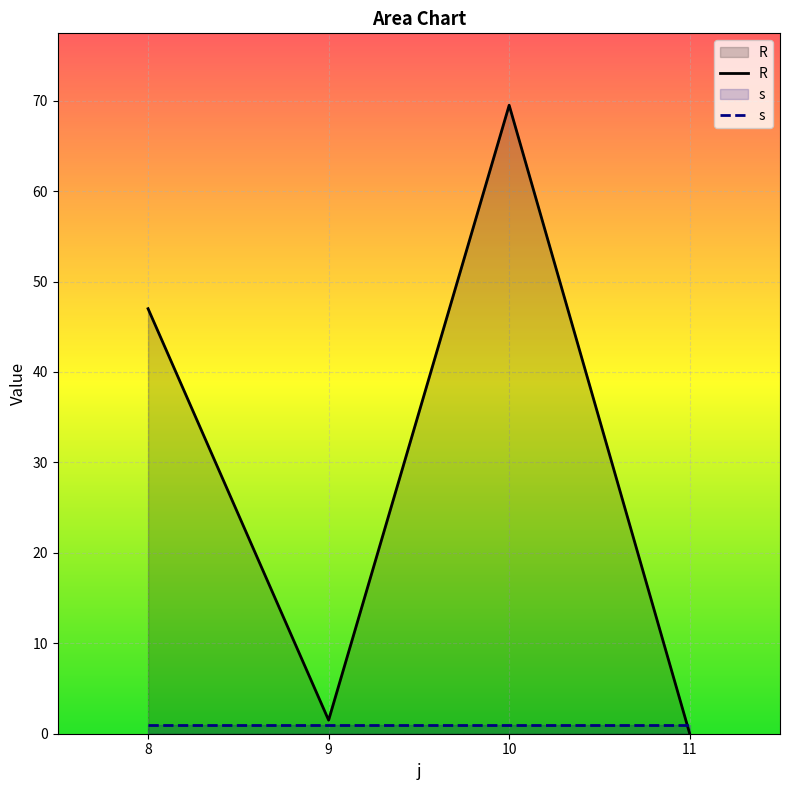

What is the value of the R point at the 2nd from the left?

1.5